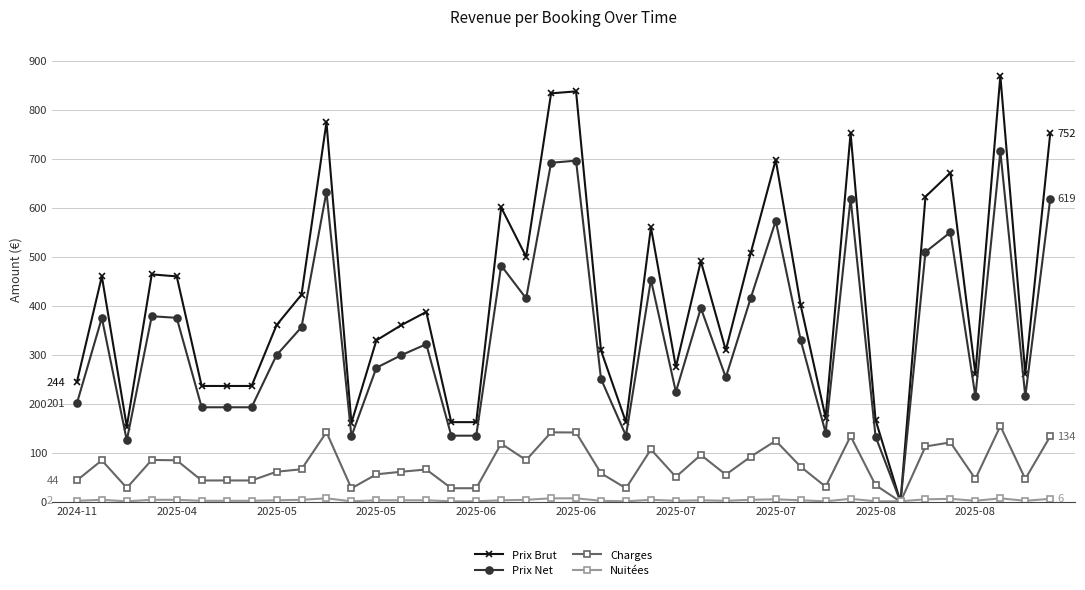

Which series has the largest total across all categories?

Prix Brut